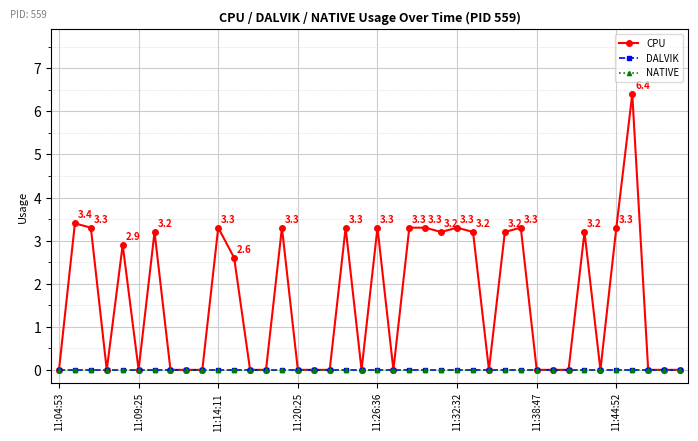

Does the chart have visible grid lines?

Yes